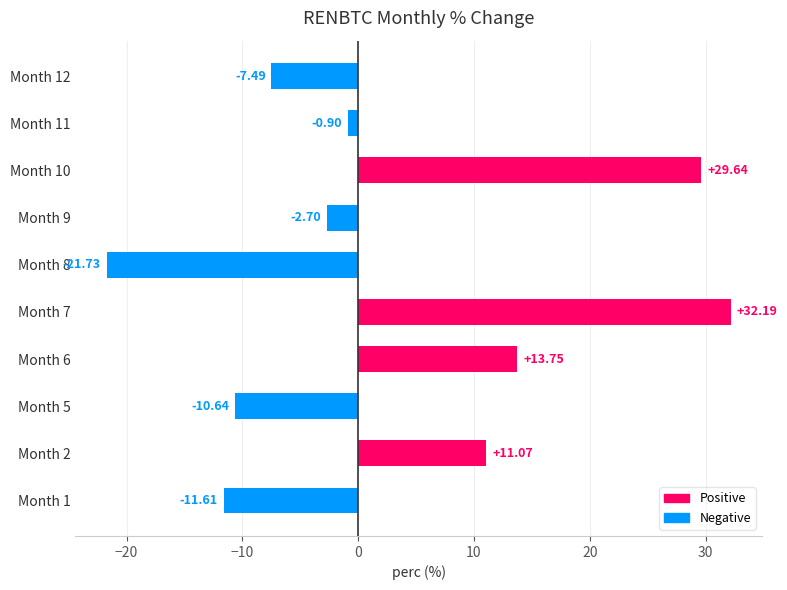

What is the average value?

3.2